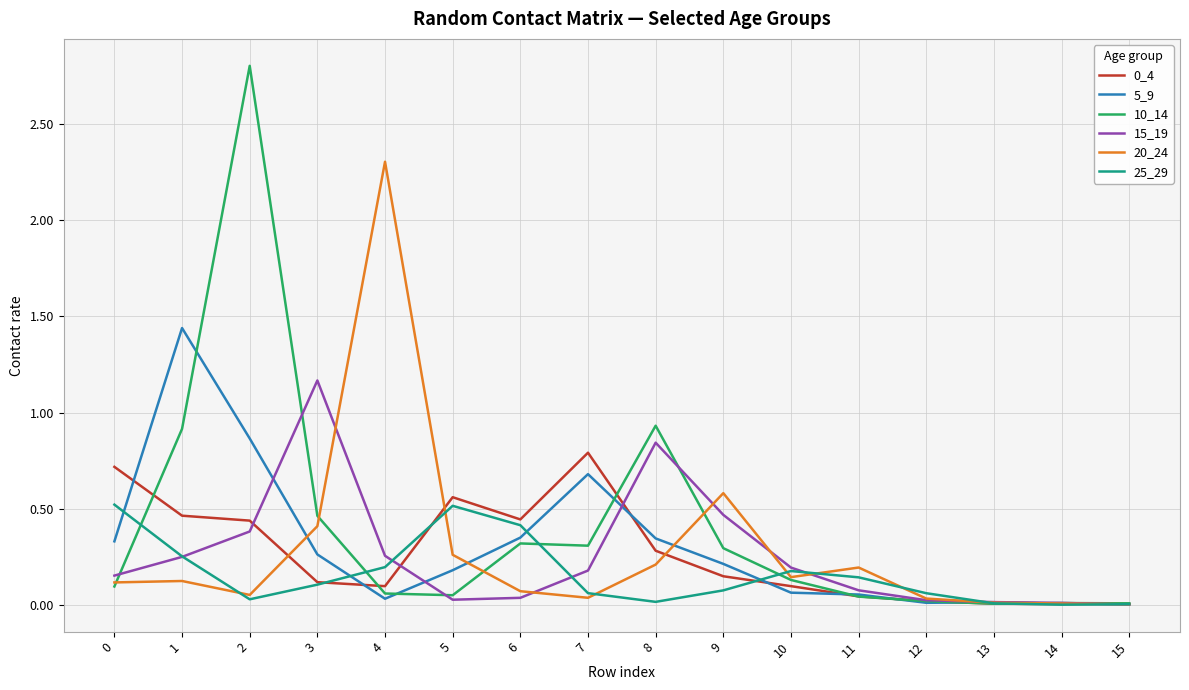

What is the maximum value shown in the chart?

2.8